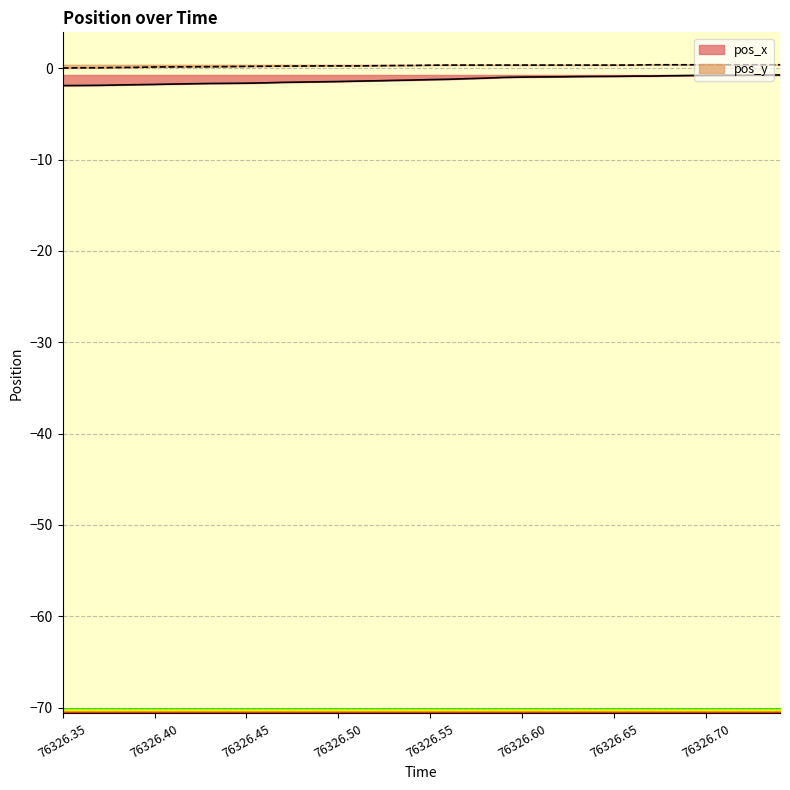

True or false: pos_y and pos_x intersect in this chart.

False